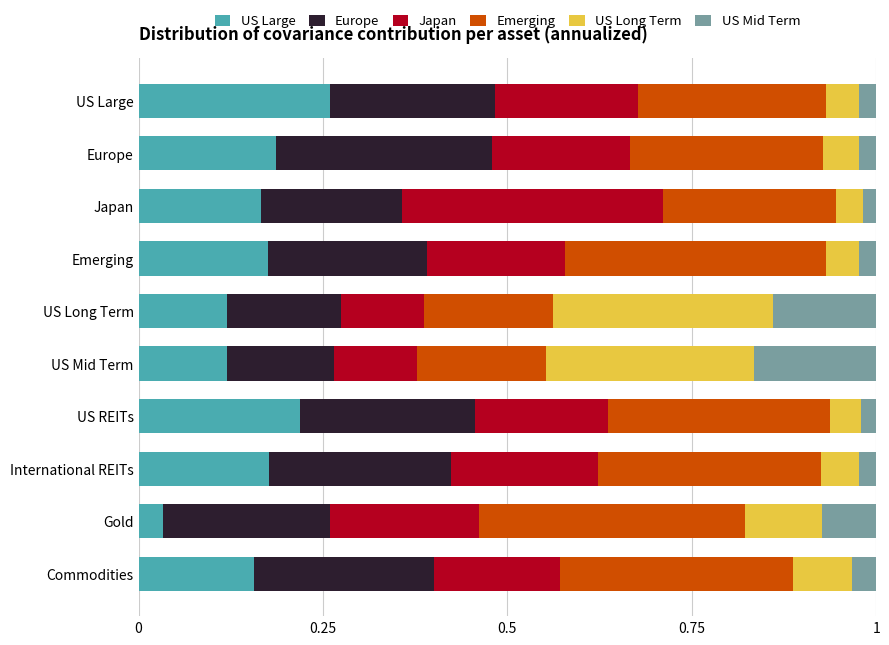

Which category has the highest value in the US Large series?

US Large